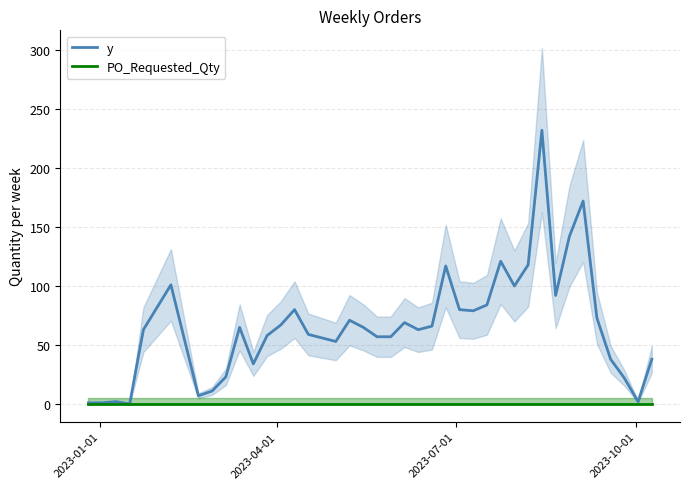

Count the number of data series in this chart.

2